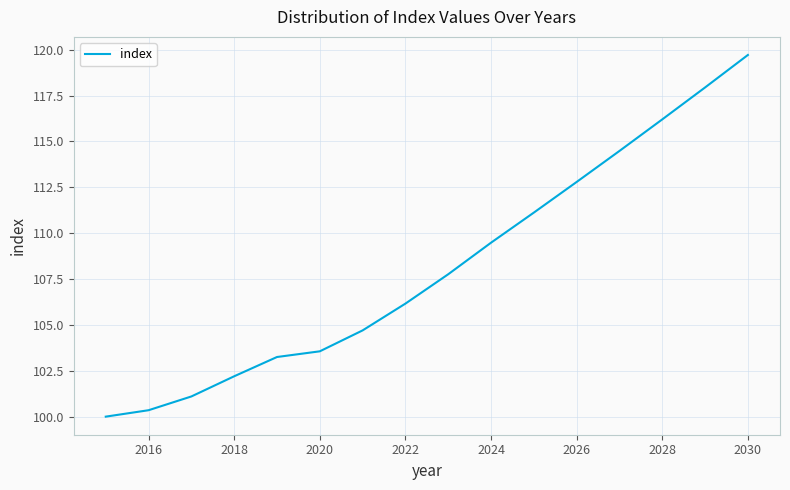

What is the minimum value shown in the chart?

100.0